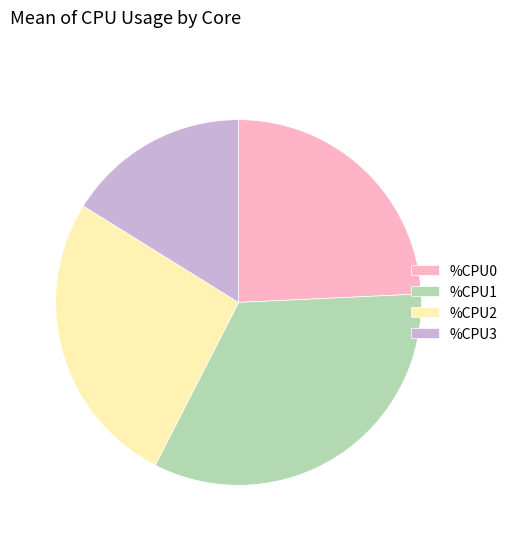

Approximately how many times larger is the value at %CPU1 compared to %CPU2?

1.3